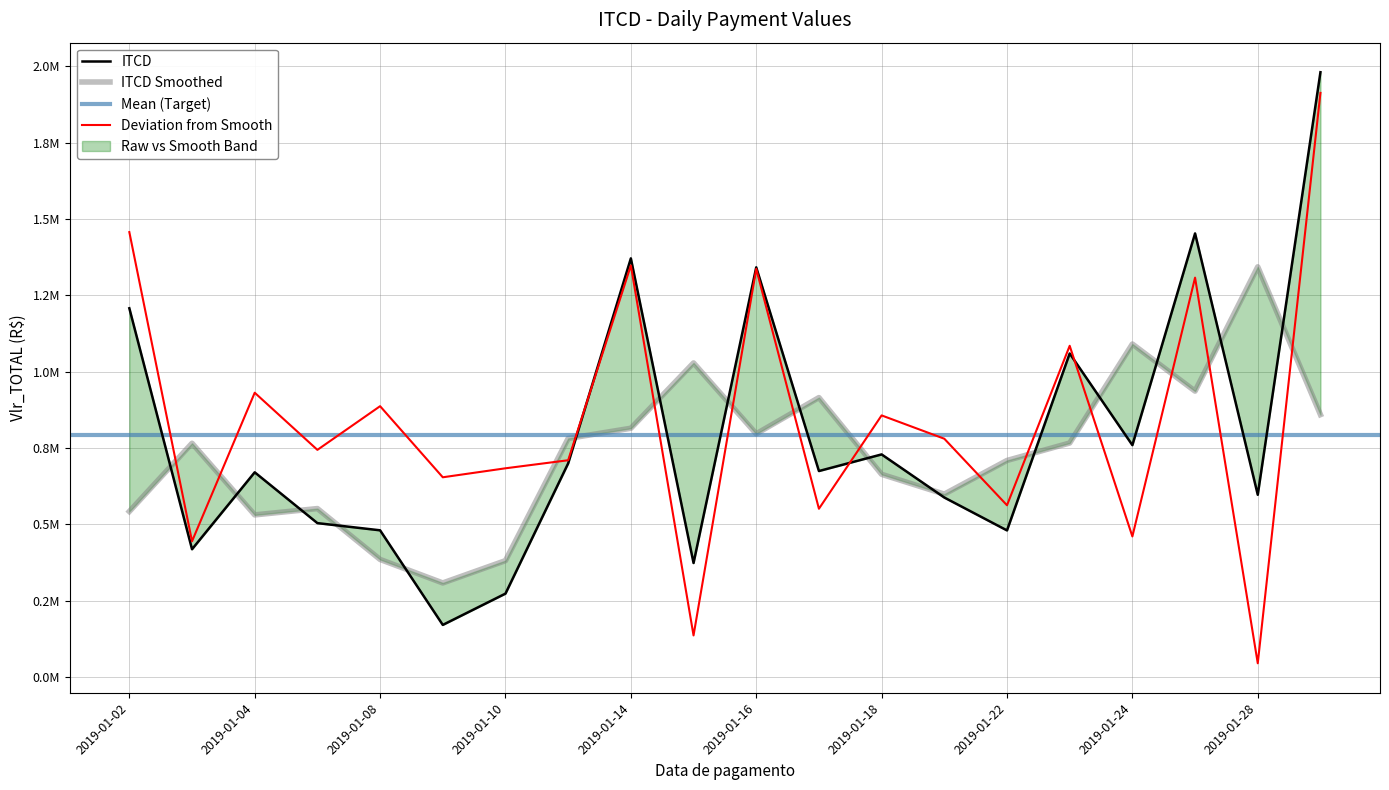

What is the approximate value at 2019-01-29?

1980819.1